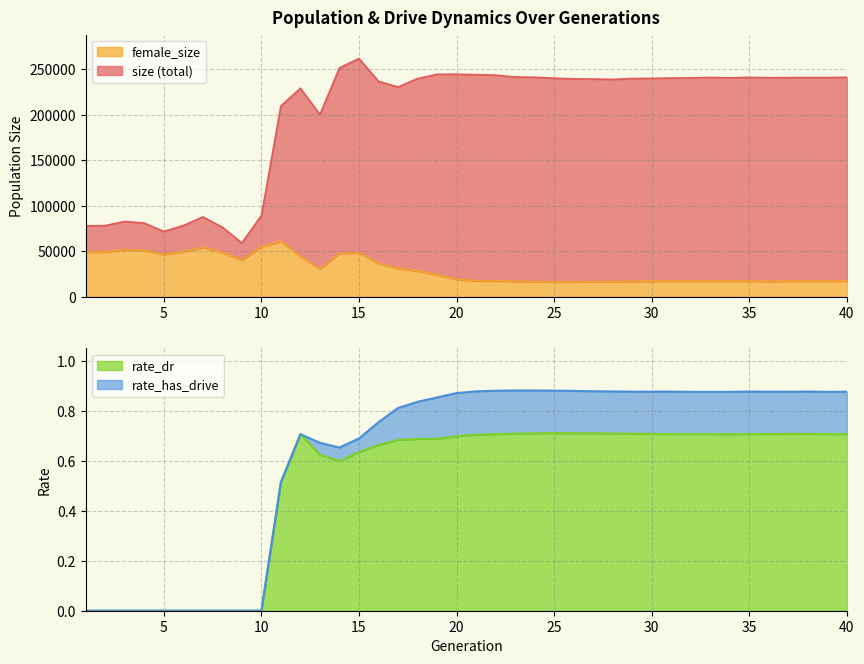

How many values in the rate_has_drive series exceed 0?

30